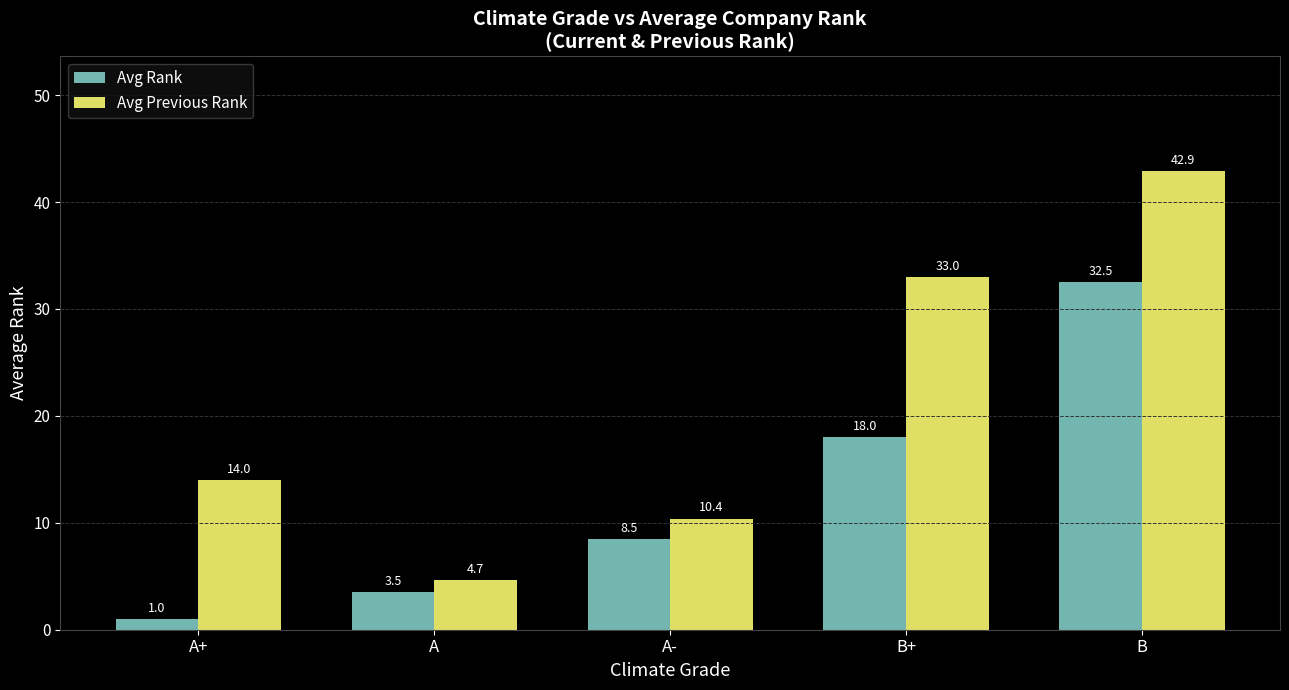

At which label is Avg Previous Rank closest to 23?

A+